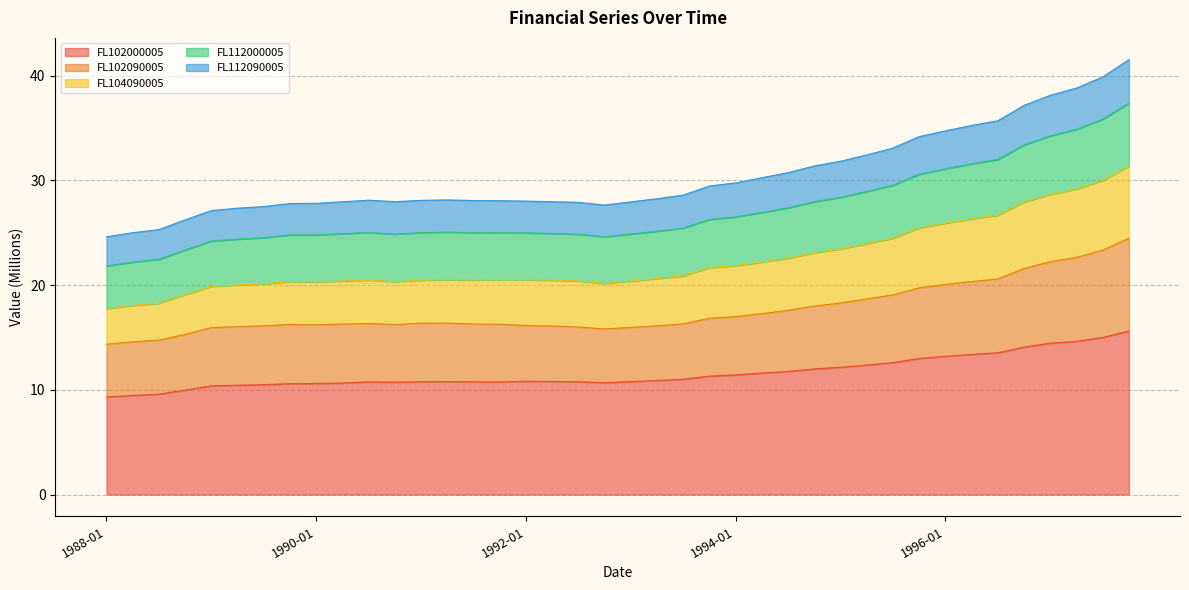

Where is FL102090005 nearest to the value 19?

1995-07-01